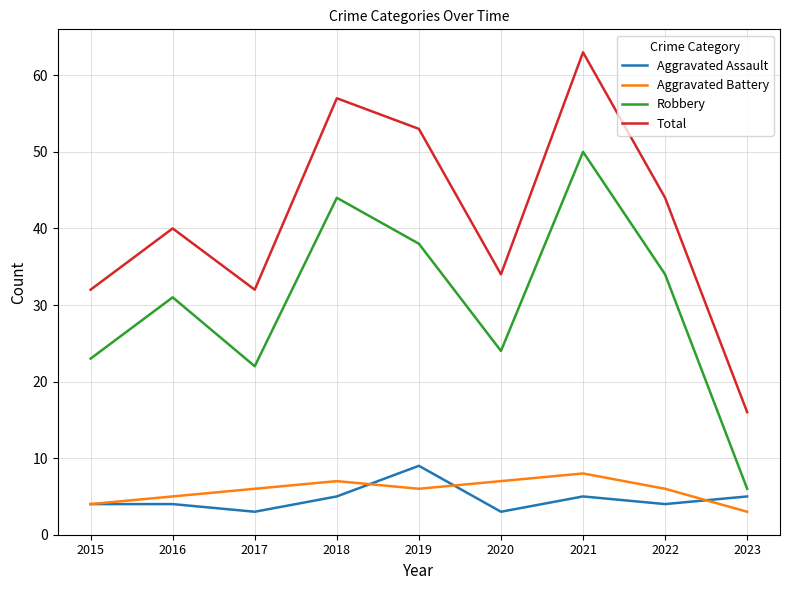

What is the minimum value shown in the chart?

3